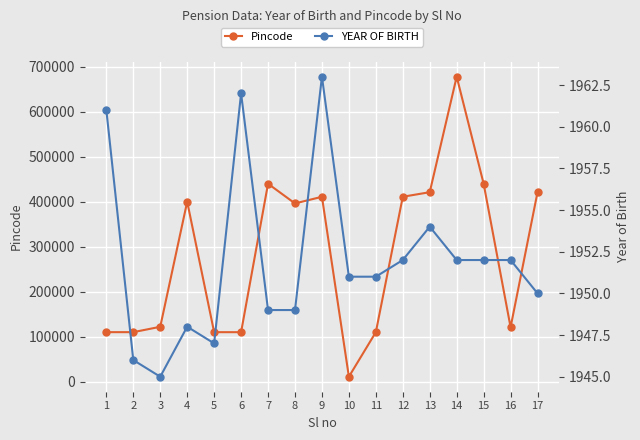

How many values in the YEAR OF BIRTH series are below 1951?

7